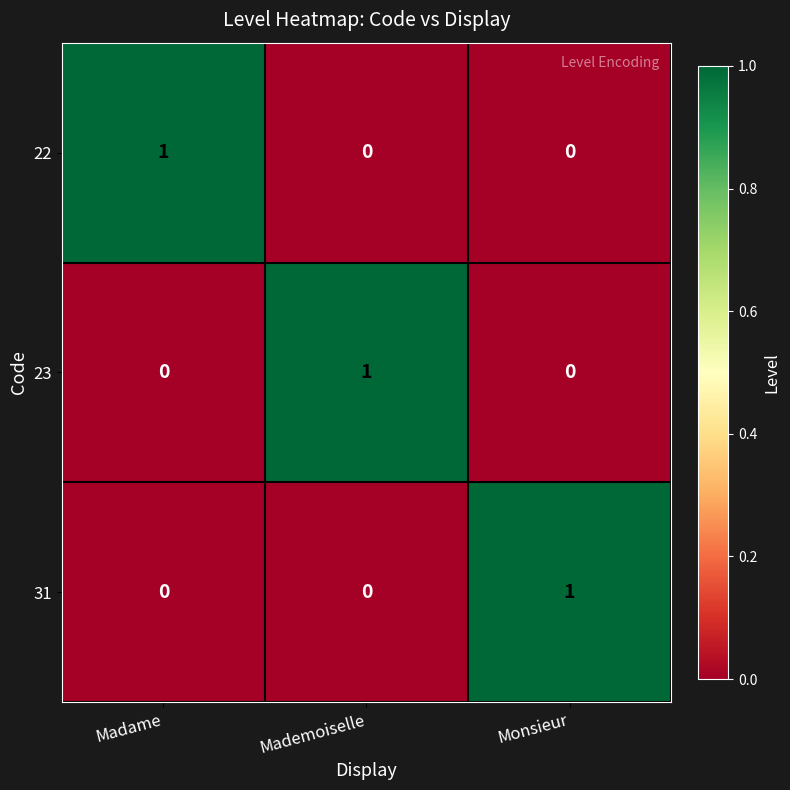

What is the spread (max minus min) of values at Madame?

1